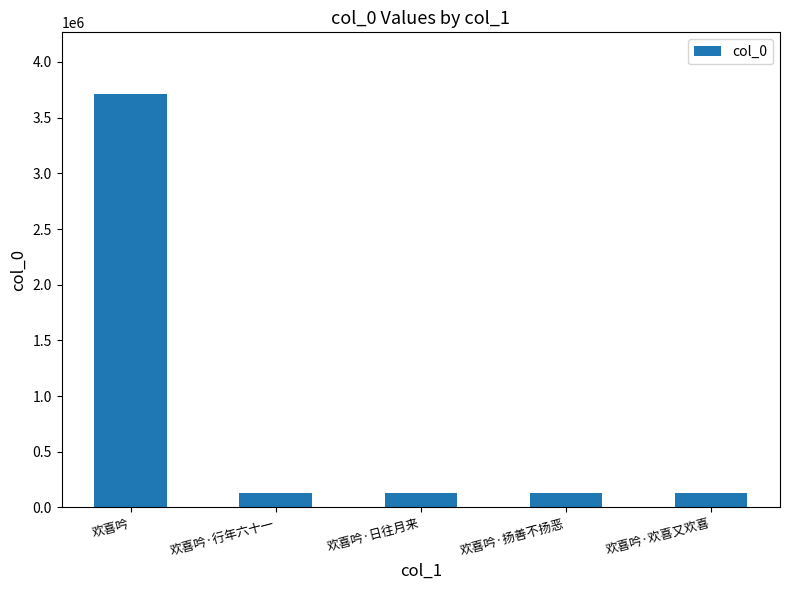

What is the difference between the maximum and second lowest values?

3583129